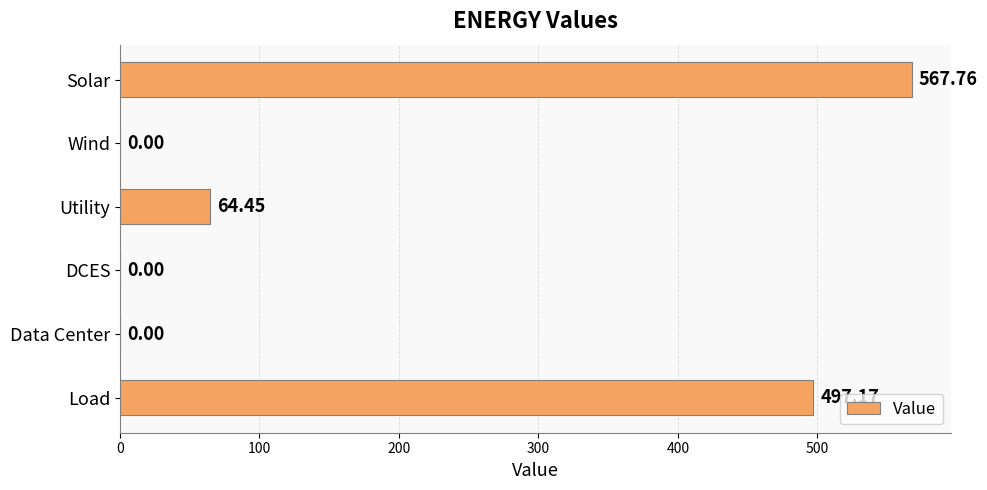

What is the change in value from Solar to DCES?

-567.8